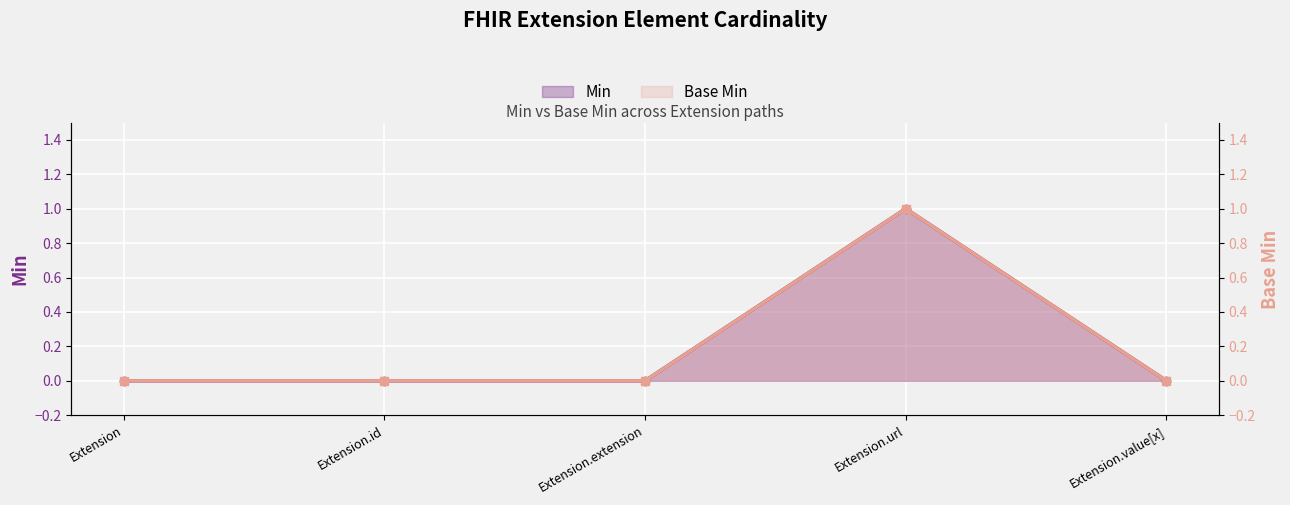

Which label corresponds to the smallest value in the chart?

Extension